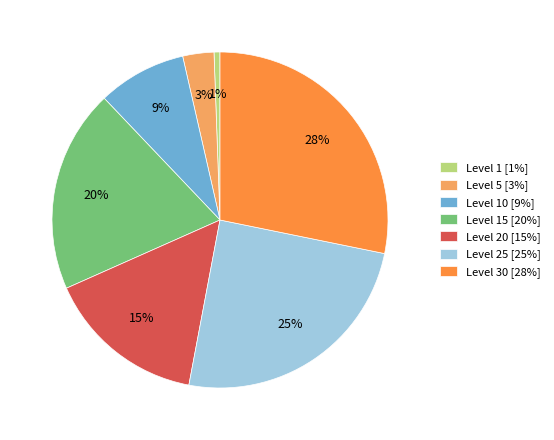

Is it true that Level 20 [15%] is 15% of the pie?

True